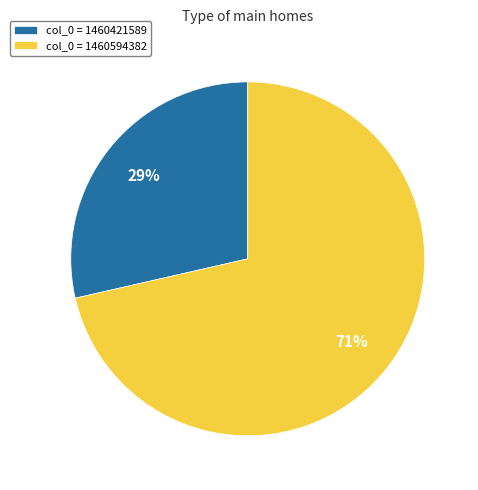

What is the ratio of the value at col_0 = 1460421589 to the value at col_0 = 1460594382?

0.4